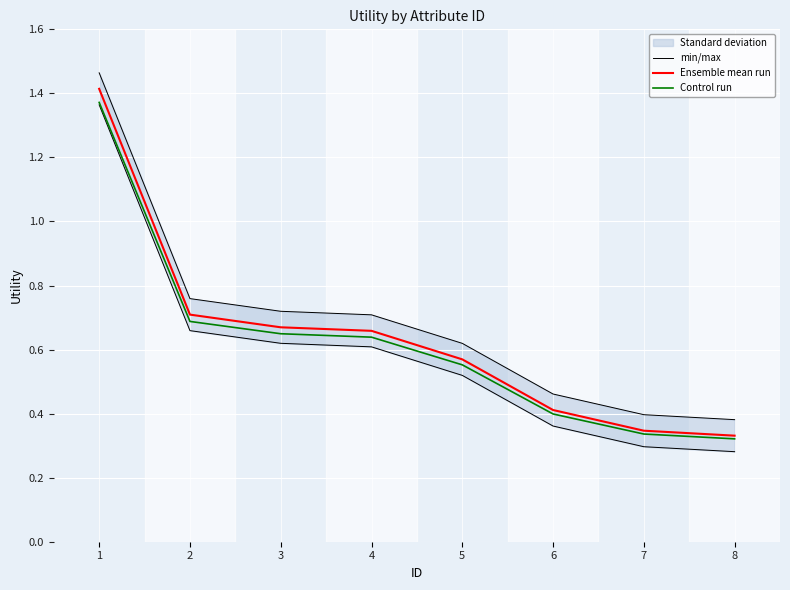

Reading left to right, what are all the values shown in this chart?

min/max: 1.5	0.8	0.7	0.7	0.6	0.5	0.4	0.4
Ensemble mean run: 1.4	0.7	0.7	0.7	0.6	0.4	0.3	0.3
Control run: 1.4	0.7	0.6	0.6	0.6	0.4	0.3	0.3